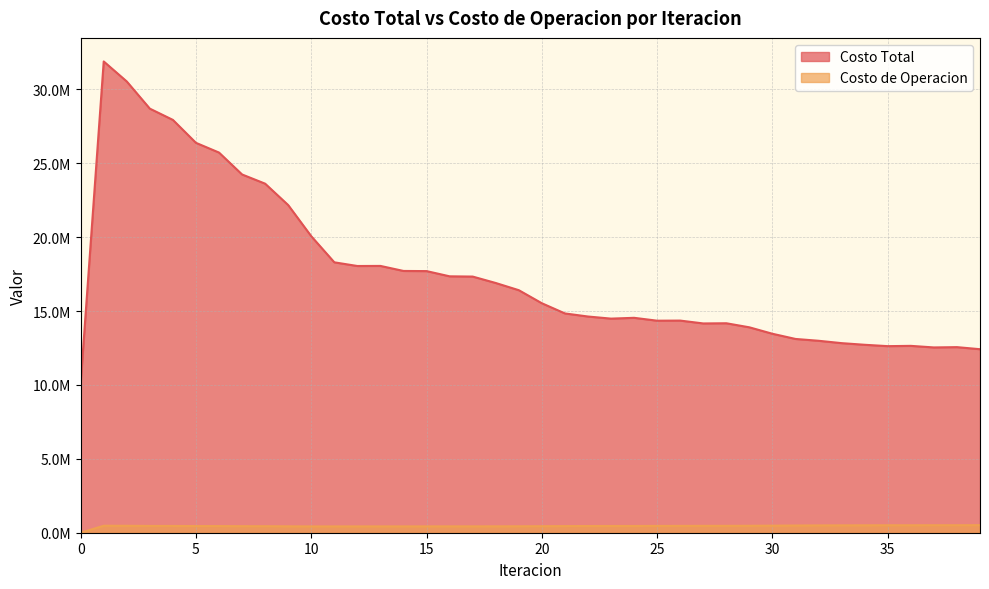

Where does the Costo Total series first go above 15524576?

1